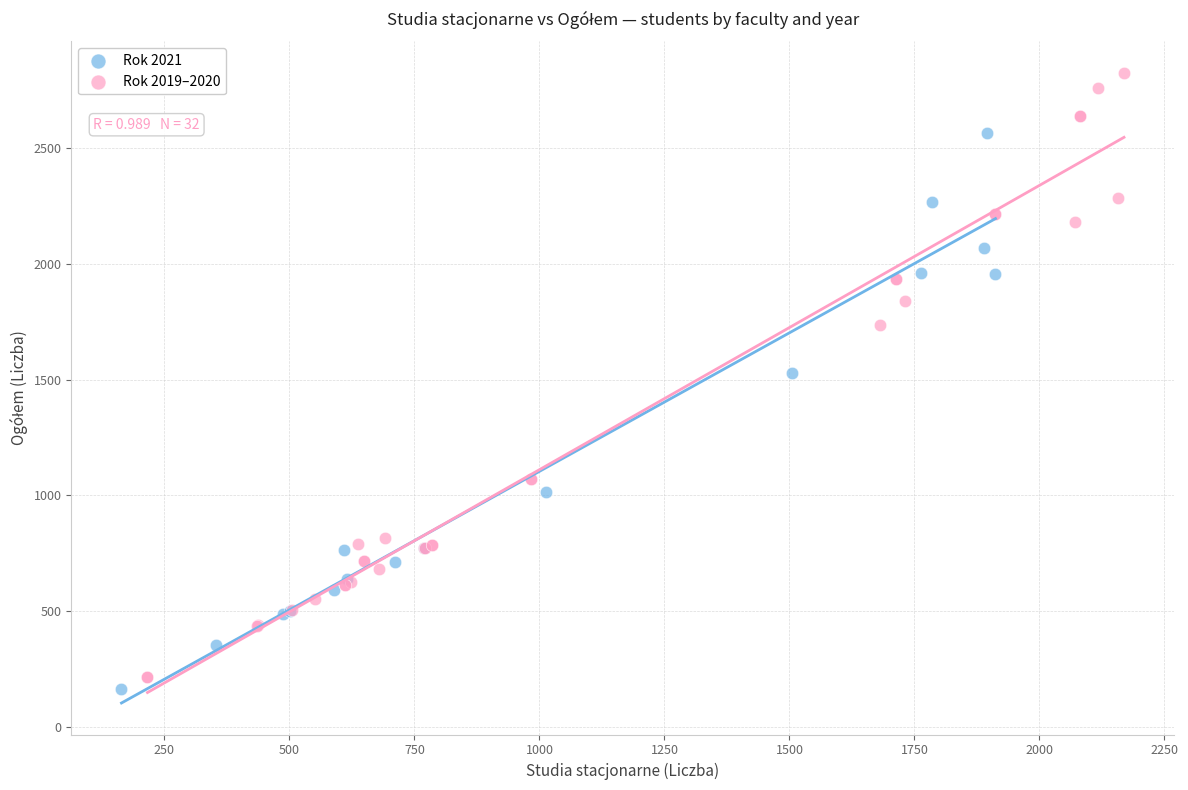

Which series has the widest spread of Y values?

Rok 2019–2020